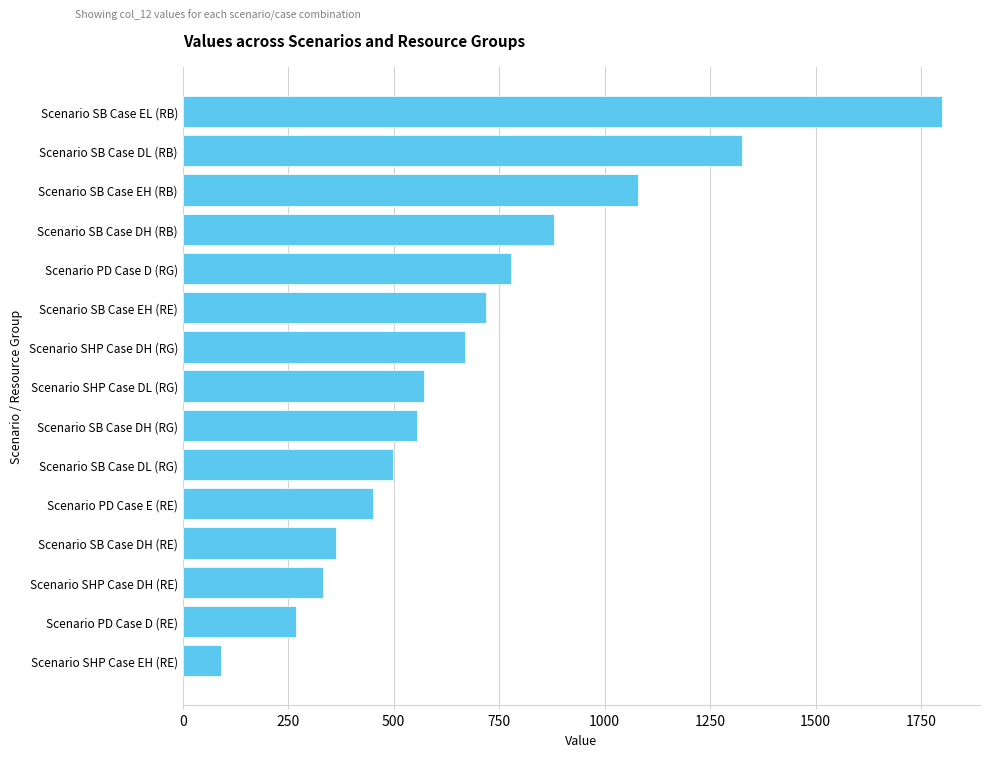

Rank the categories by value from lowest to highest.

Scenario SHP Case EH (RE), Scenario PD Case D (RE), Scenario SHP Case DH (RE), Scenario SB Case DH (RE), Scenario PD Case E (RE), Scenario SB Case DL (RG), Scenario SB Case DH (RG), Scenario SHP Case DL (RG), Scenario SHP Case DH (RG), Scenario SB Case EH (RE), Scenario PD Case D (RG), Scenario SB Case DH (RB), Scenario SB Case EH (RB), Scenario SB Case DL (RB), Scenario SB Case EL (RB)